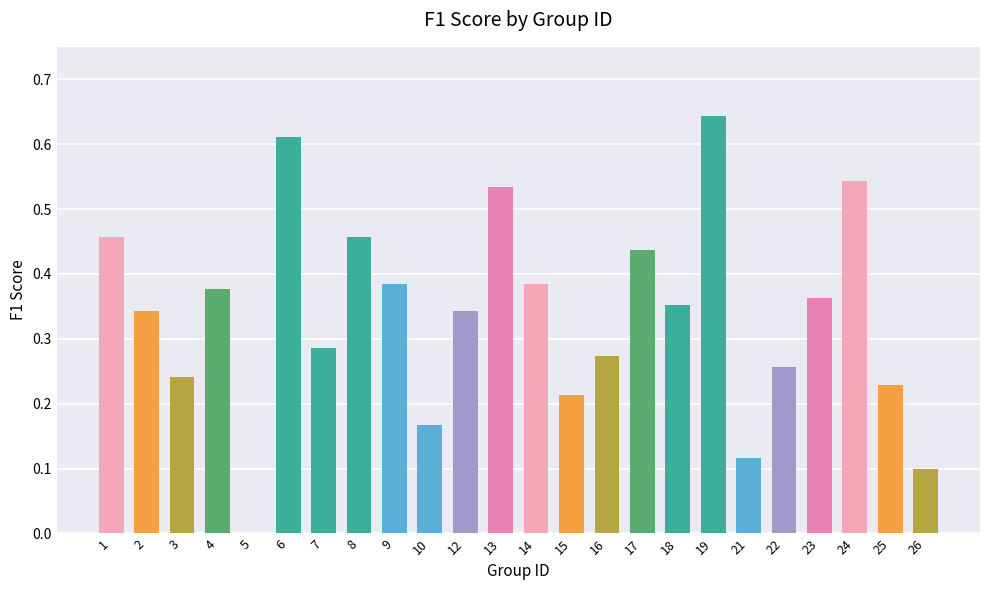

What is the sum of all values?

8.1